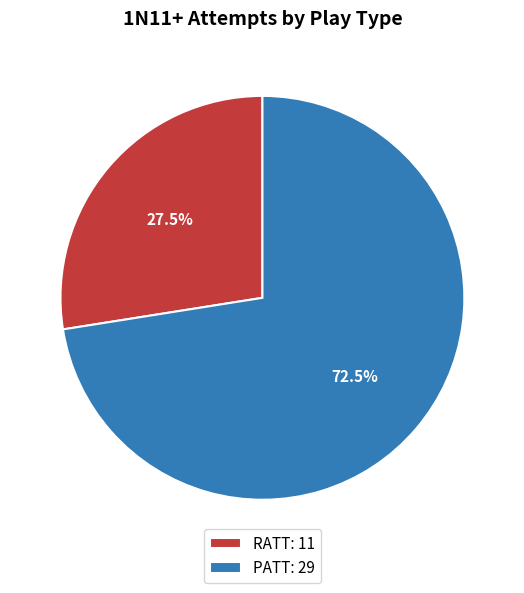

Between PATT and RATT, which is larger?

PATT